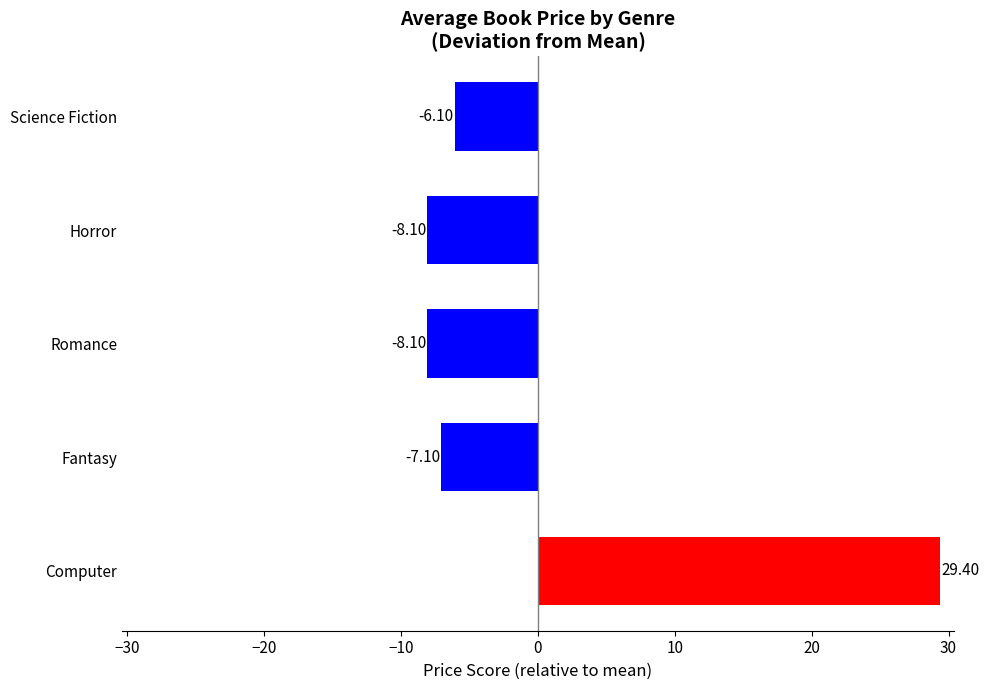

What is the sum of the values at Horror and Romance?

-16.2